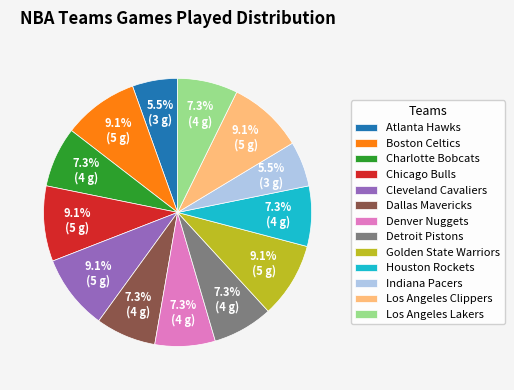

Between Indiana Pacers and Detroit Pistons, which is larger?

Detroit Pistons